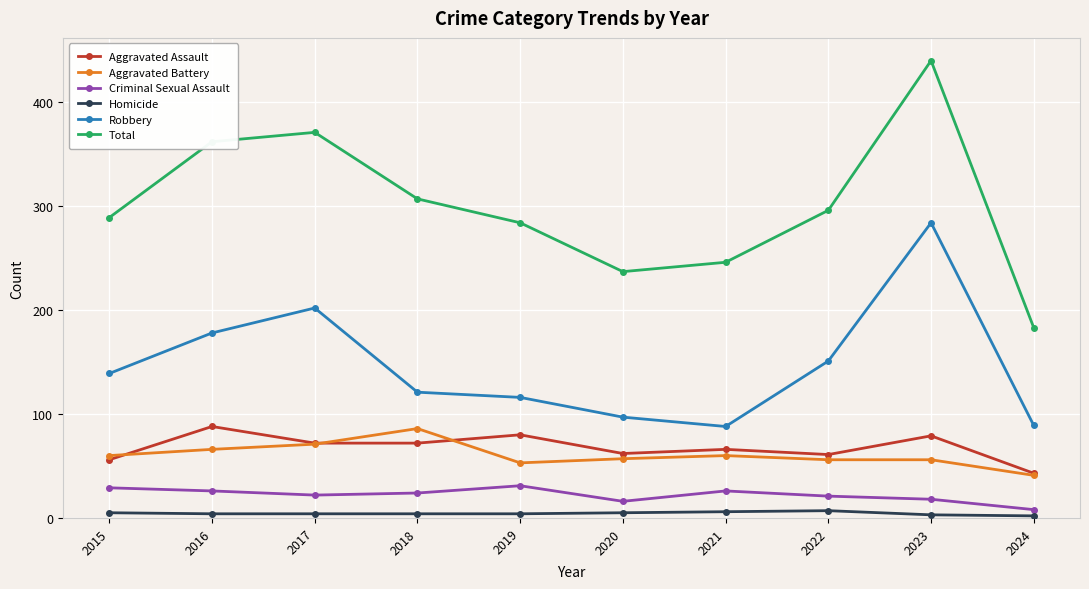

True or false: Total and Homicide cross at least once.

False